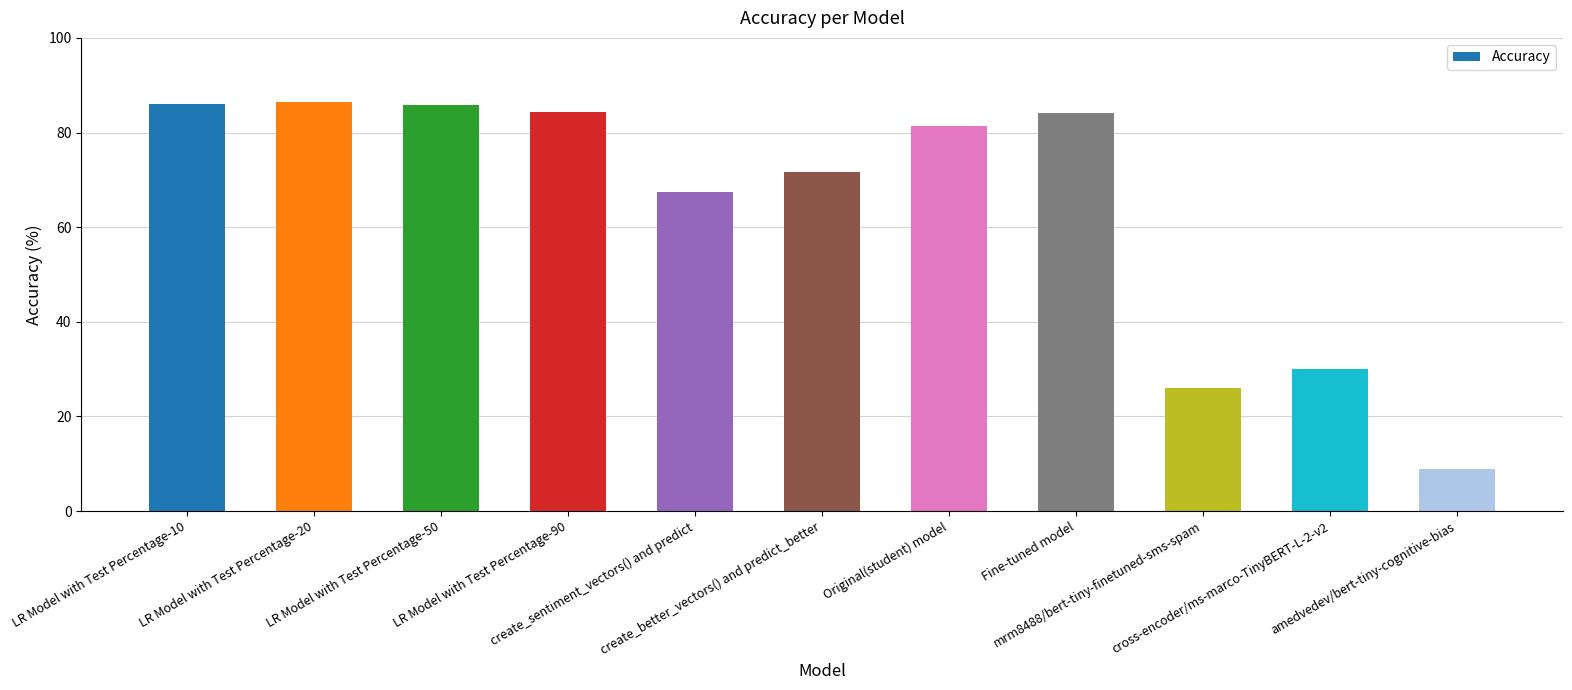

Which label corresponds to the smallest value in the chart?

amedvedev/bert-tiny-cognitive-bias